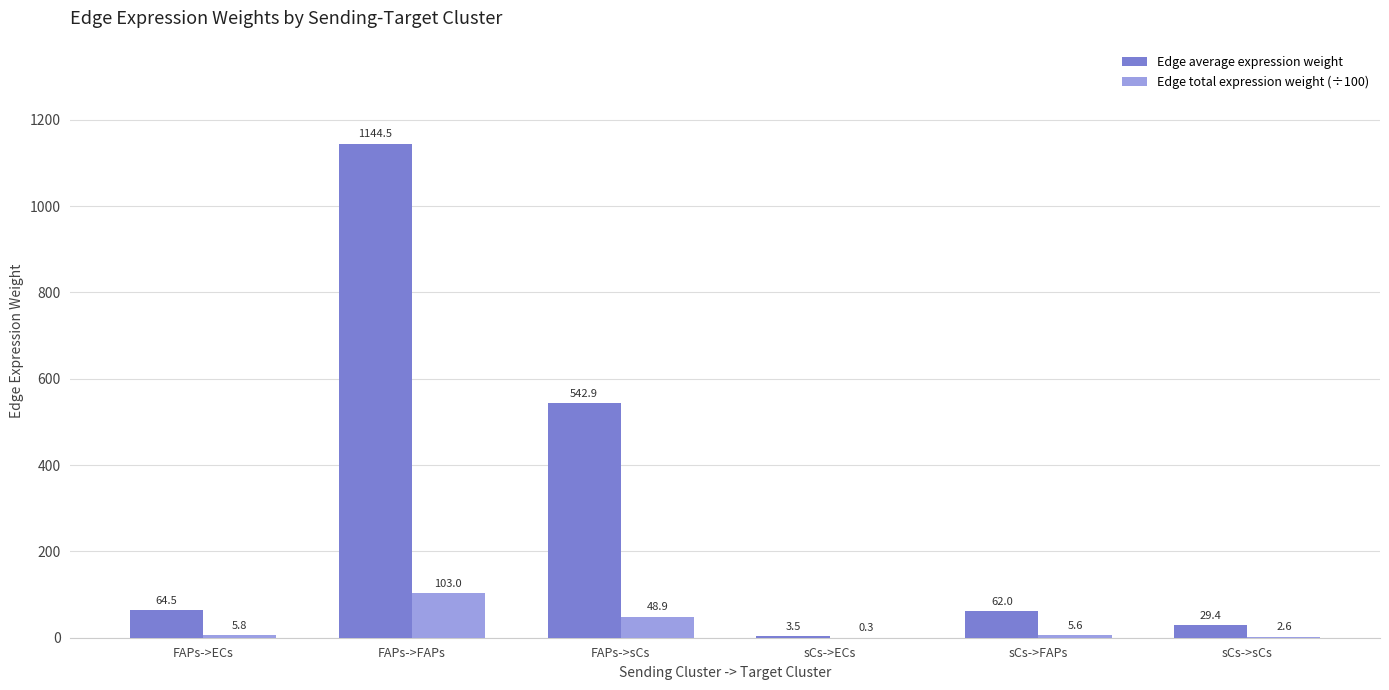

True or false: Edge total expression weight (÷100) has a value of 48.9 at FAPs->sCs.

True